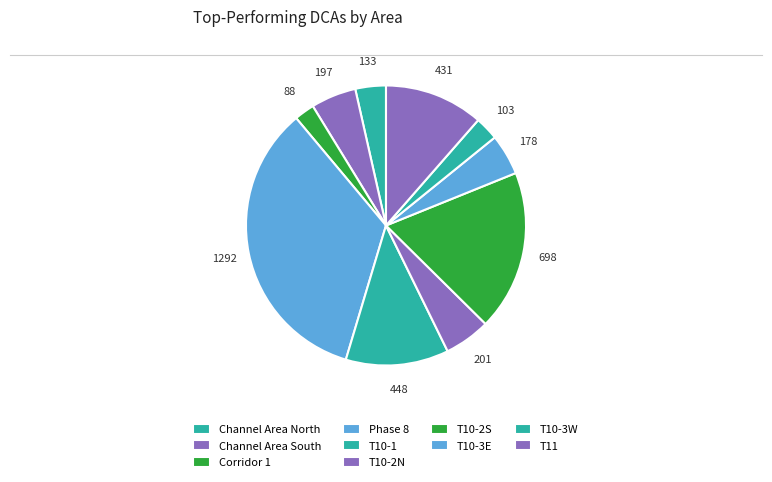

Approximately how many times larger is the value at T10-3W compared to Corridor 1?

1.2